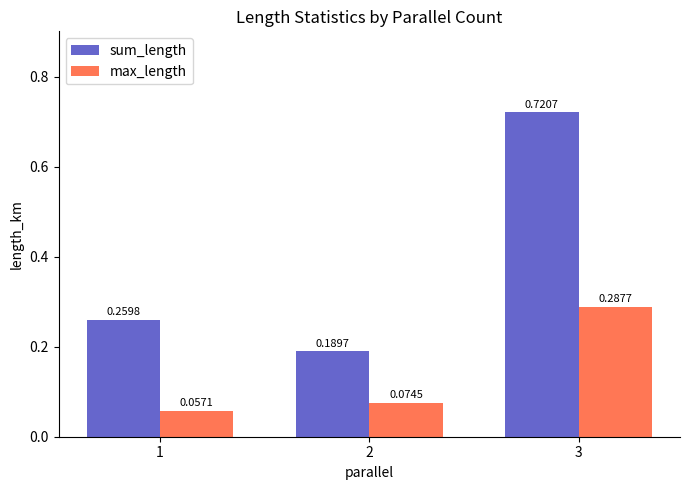

Between 1 and 3, which series saw the biggest shift?

sum_length